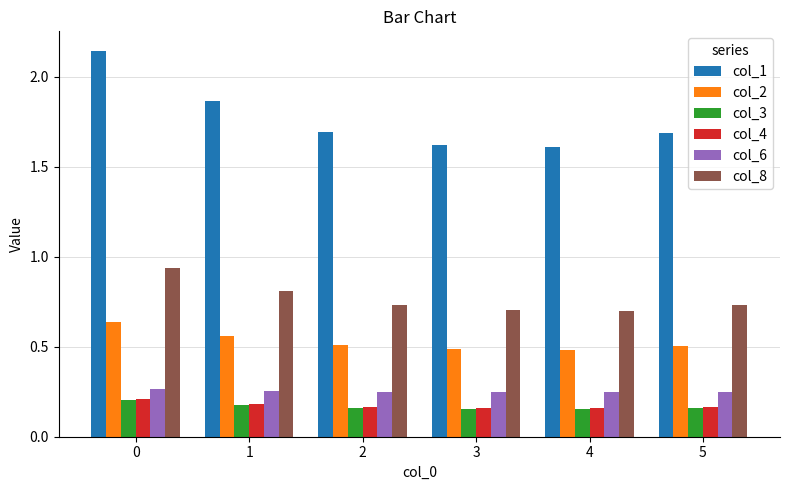

At how many categories does at least one series exceed 1?

6